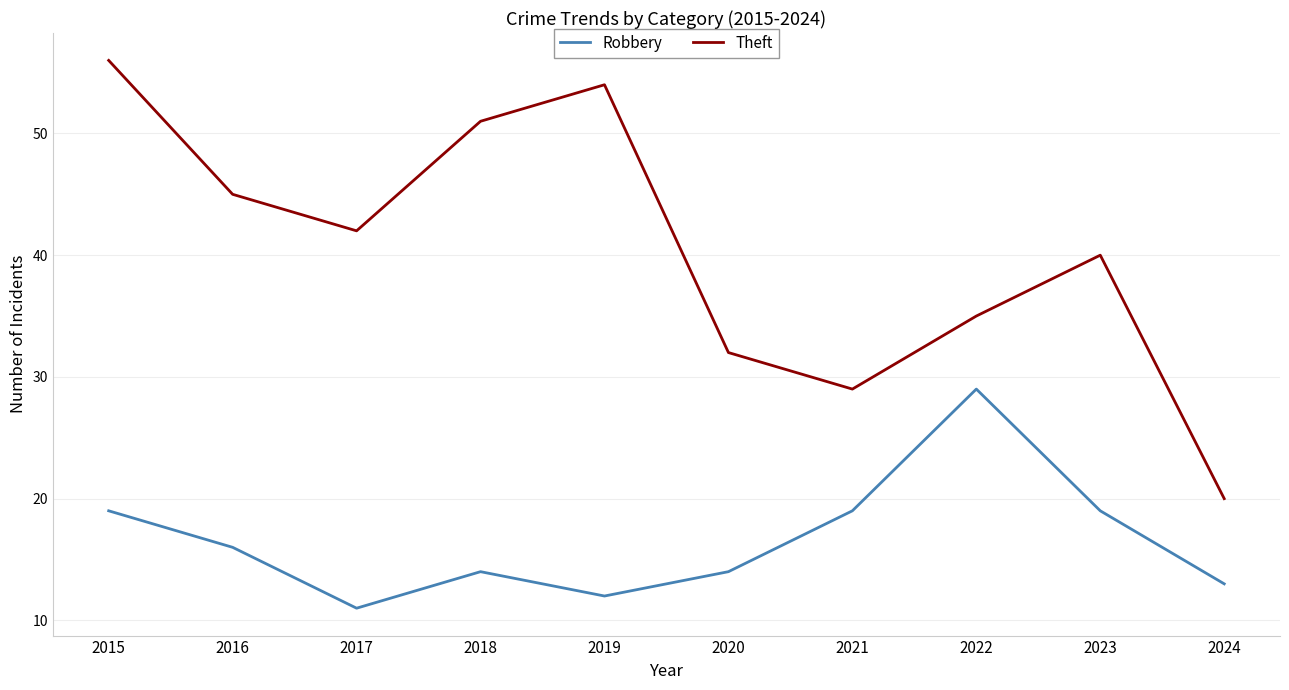

Where is the first local minimum for Theft?

2017